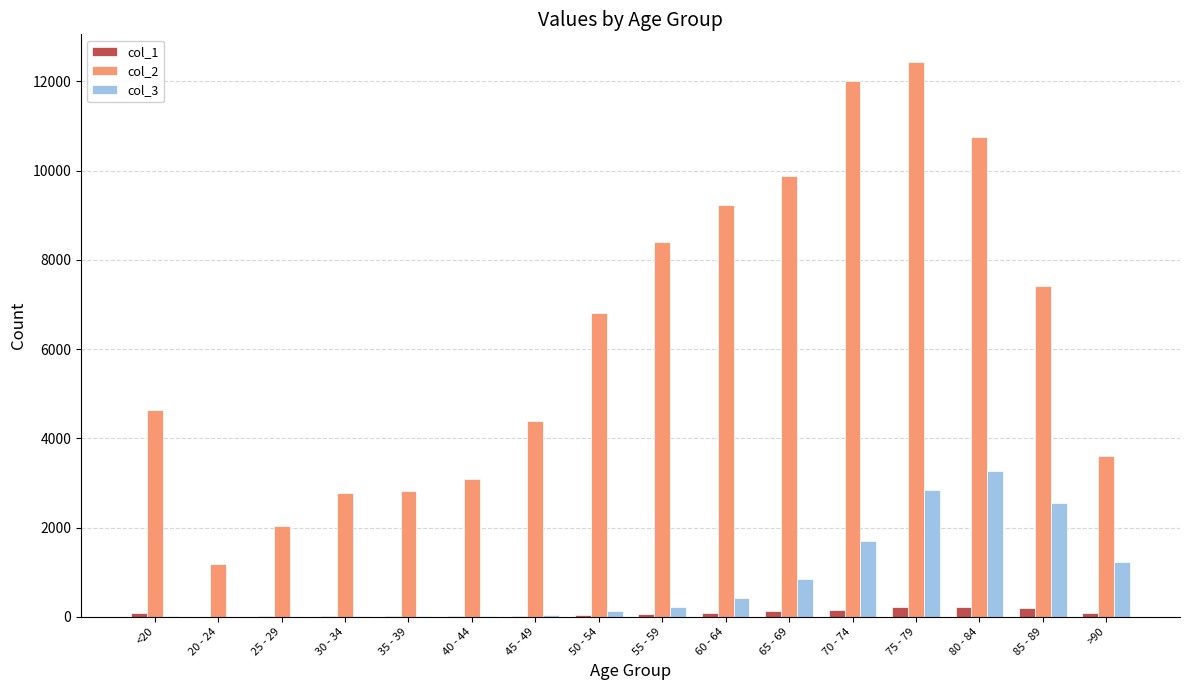

Which series has the largest total across all categories?

col_2